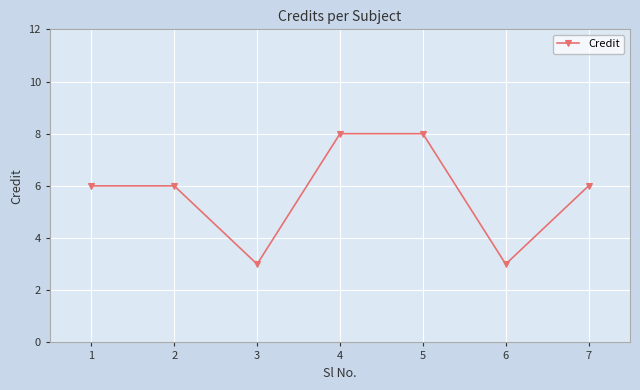

How many interior local valleys (lower than both neighbors) does the data have?

2